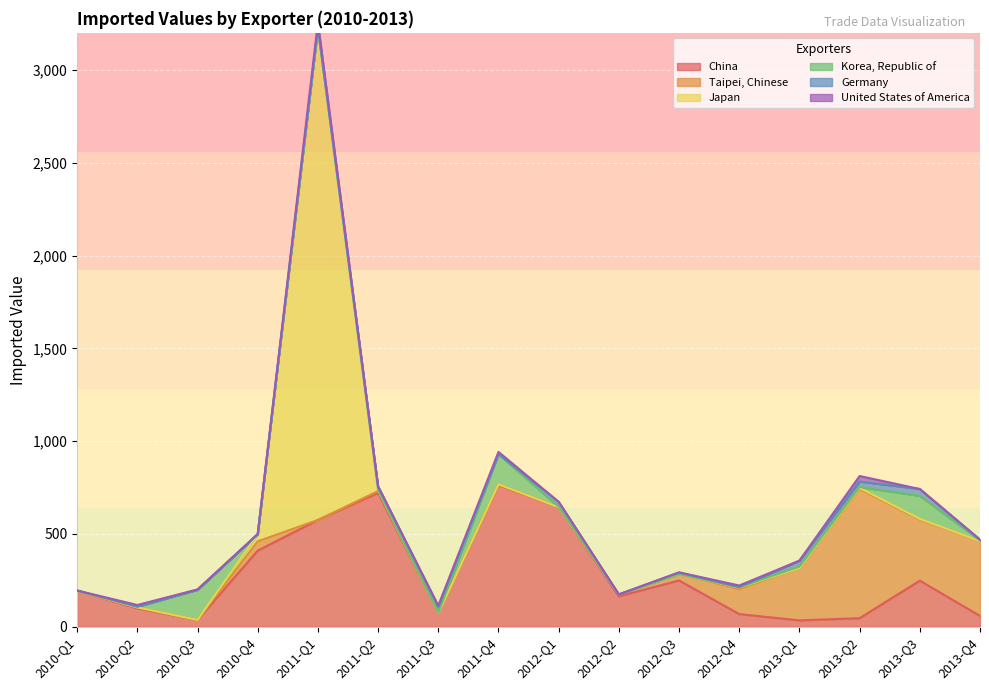

Is it true that Korea, Republic of equals 0 at 2010-Q1?

True